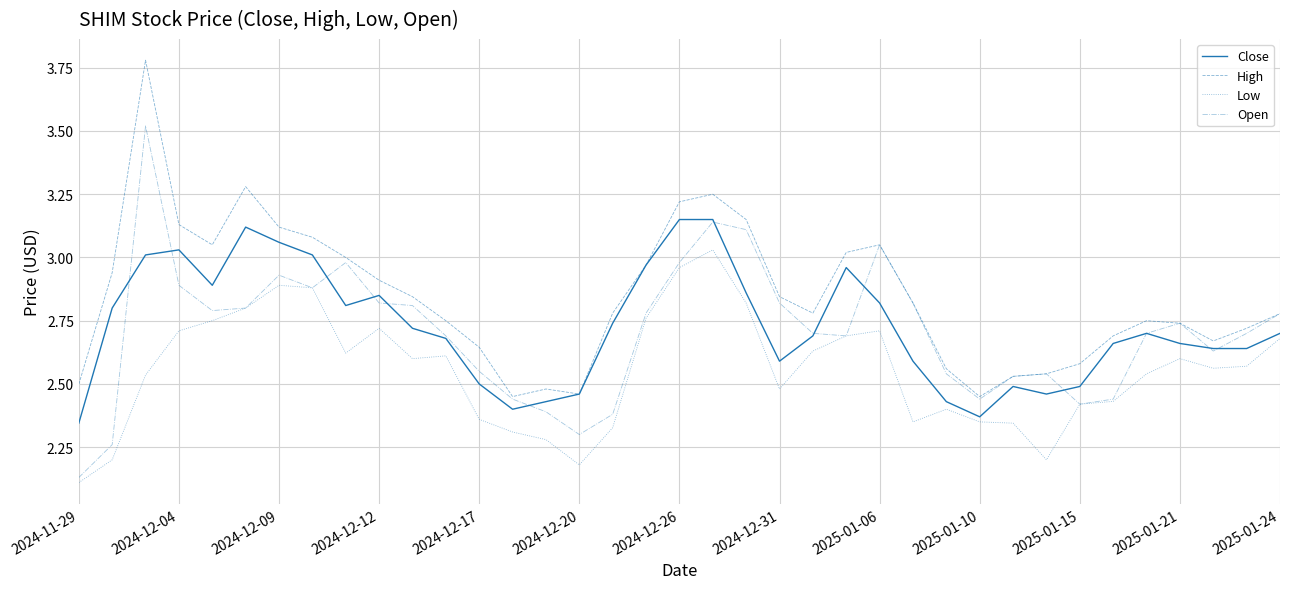

True or false: High and Low intersect in this chart.

False